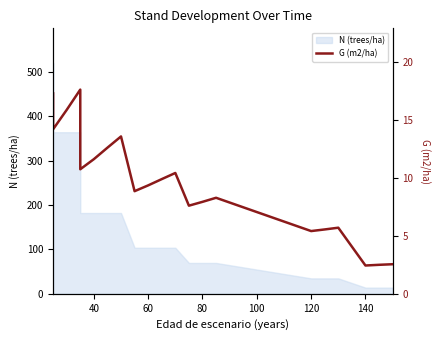

What is the greatest value displayed?

17.6